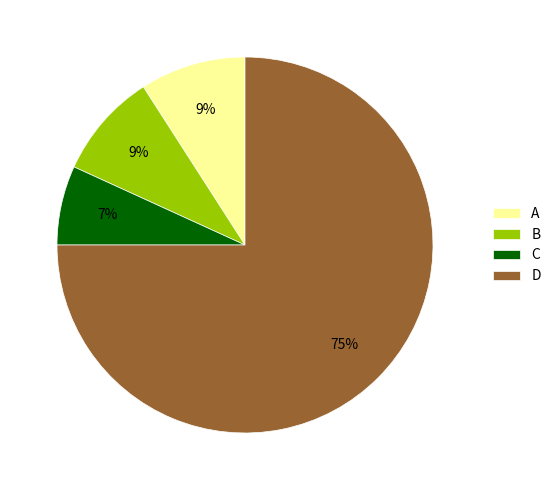

To the nearest percent, what is the difference between the D and A slice percentages?

66%